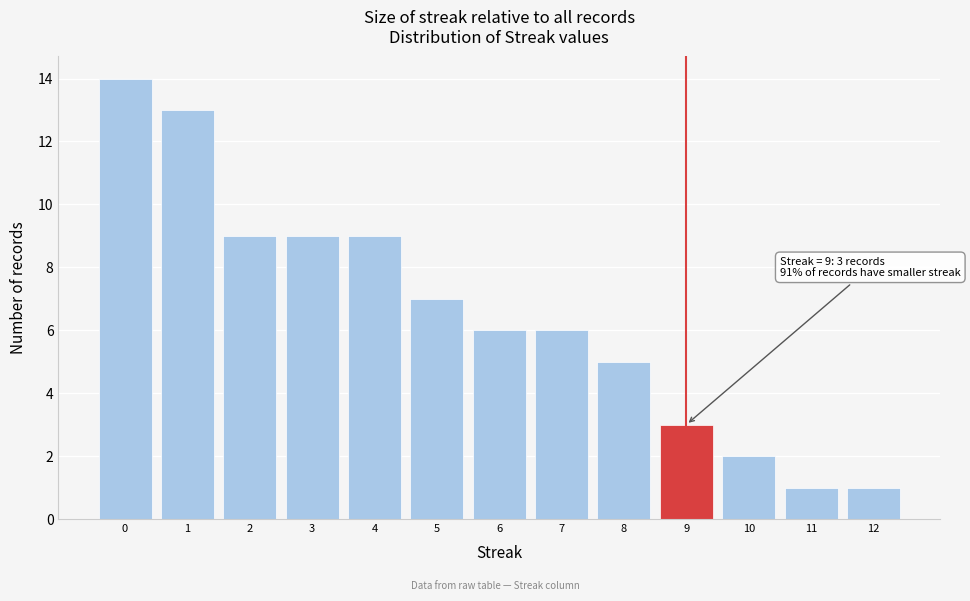

Over which range of the x-axis is the bar tallest?

-0.5 to 0.5